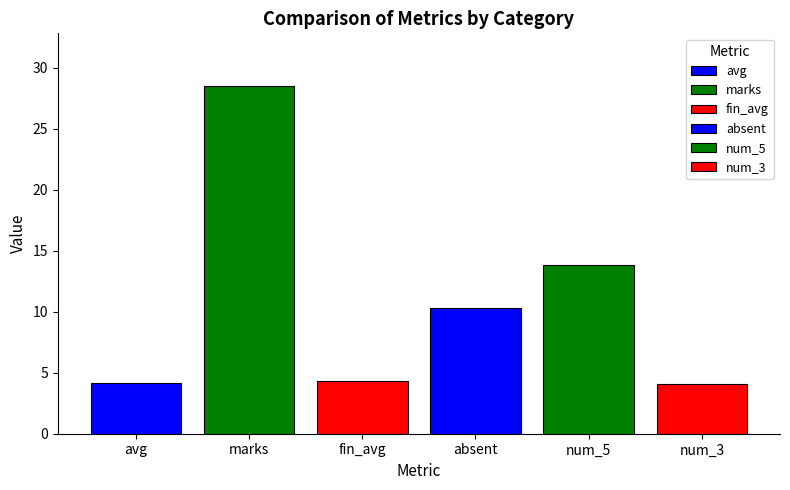

Is the value of absent at num_3 greater than the value of num_3 at num_5?

Yes